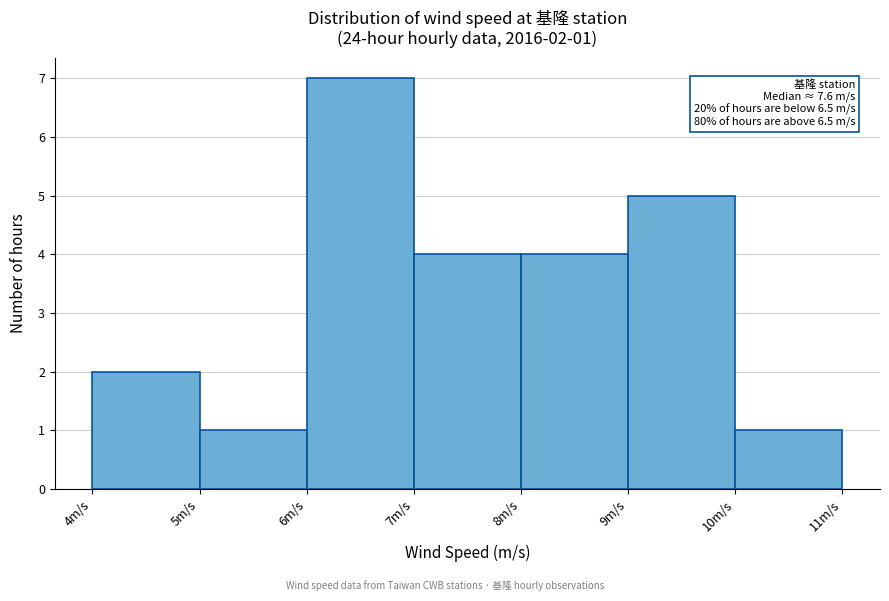

Which range on the x-axis has the tallest bar?

6 to 7